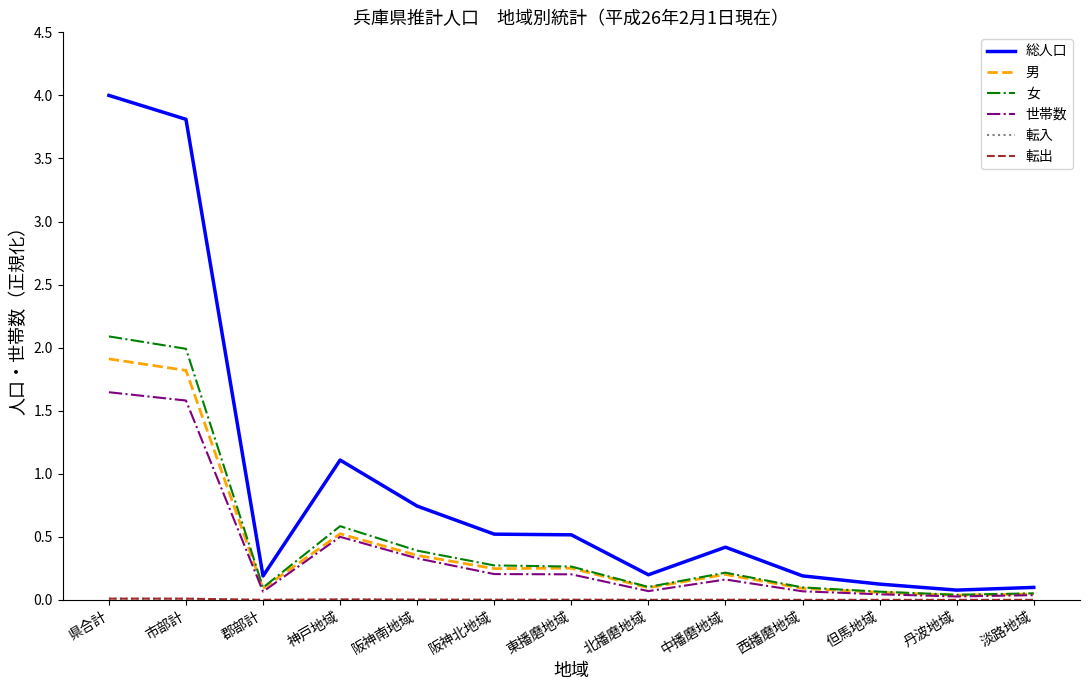

Which category has the highest value across all series?

県合計